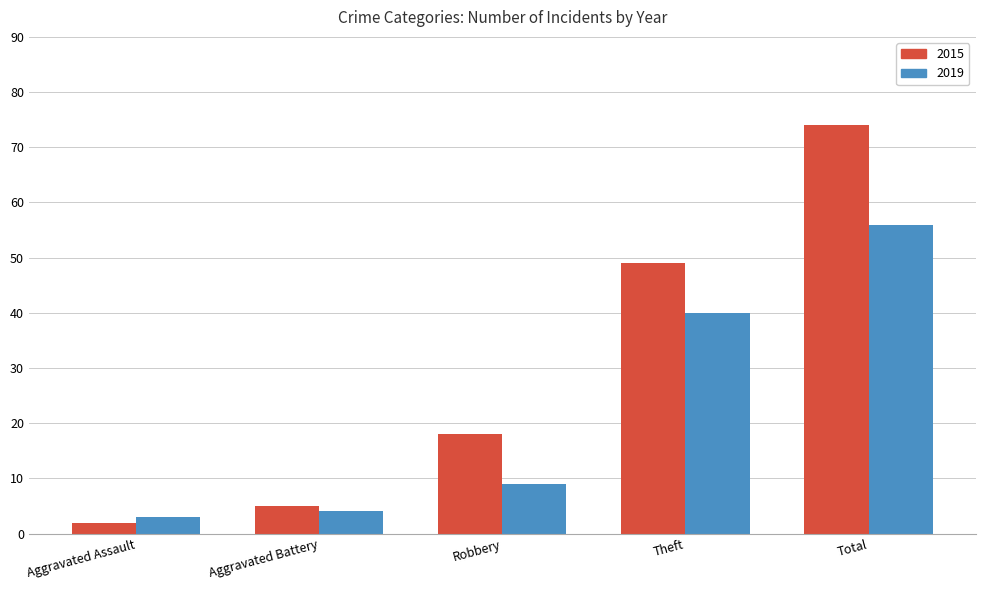

Rank the series by their average value, from lowest to highest.

2019, 2015